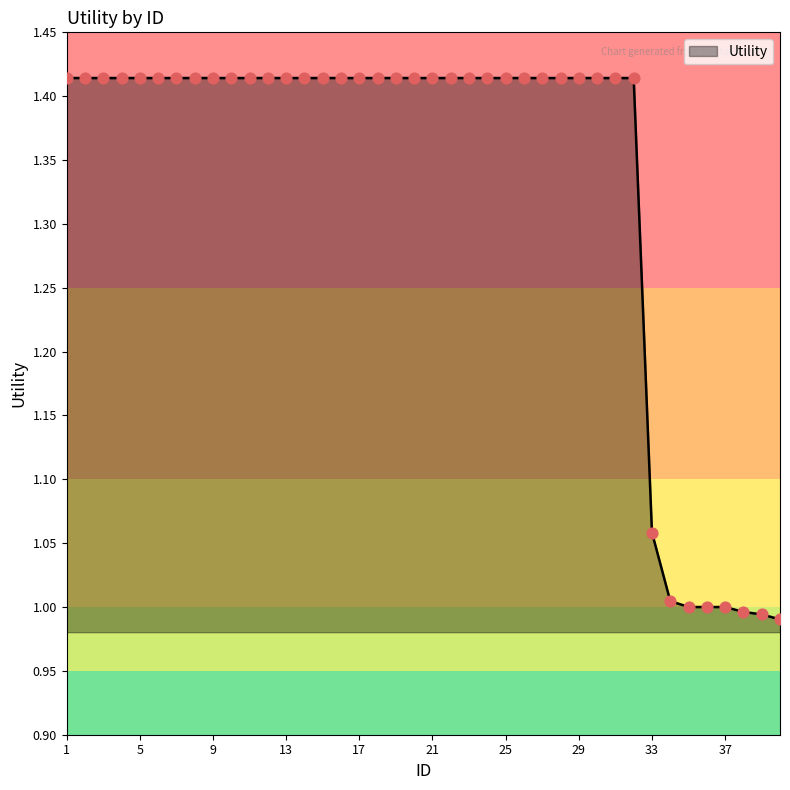

What is the difference between the maximum and minimum values?

0.4